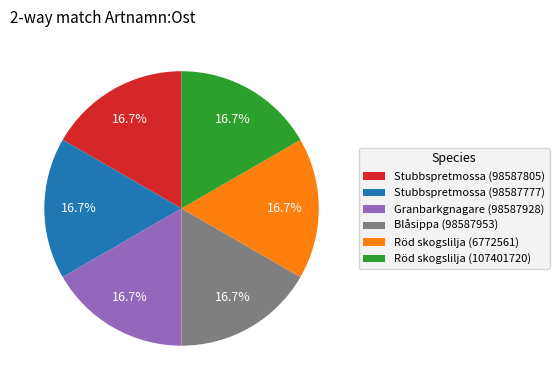

Combined, do Granbarkgnagare (98587928) and Röd skogslilja (6772561) account for over 50%?

No